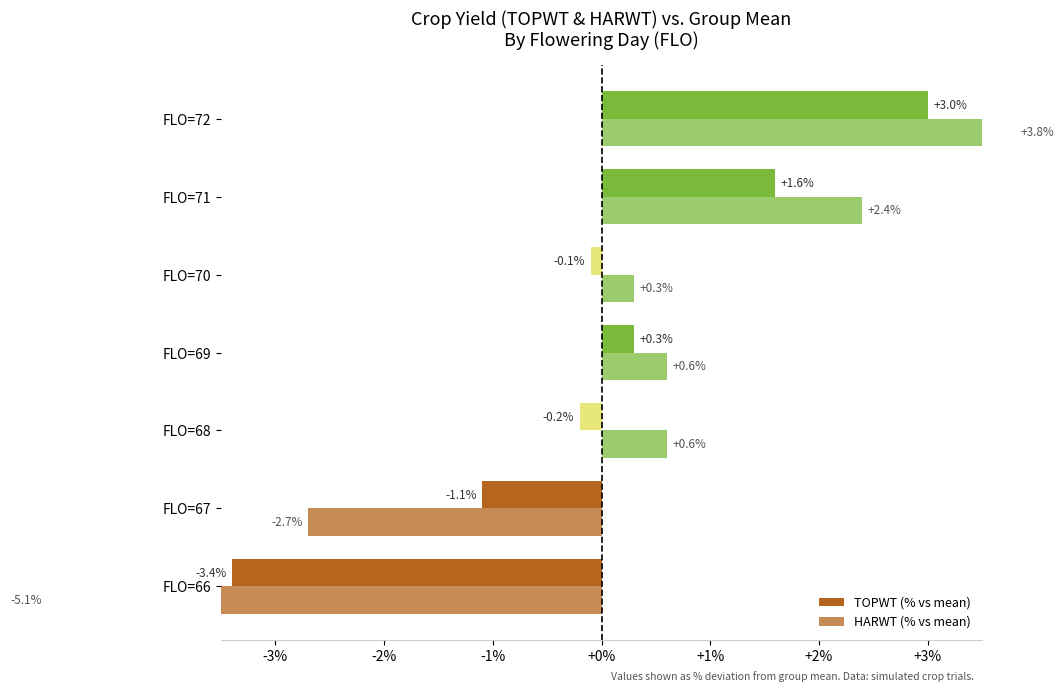

At how many categories does at least one series exceed 1?

2